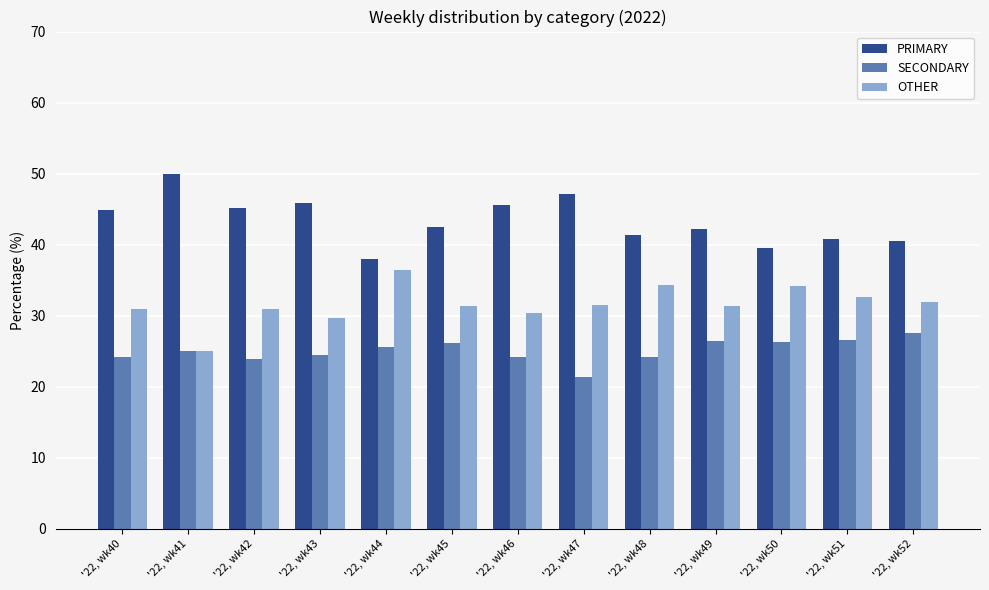

What is the difference between the maximum and minimum values in the PRIMARY series?

12.0